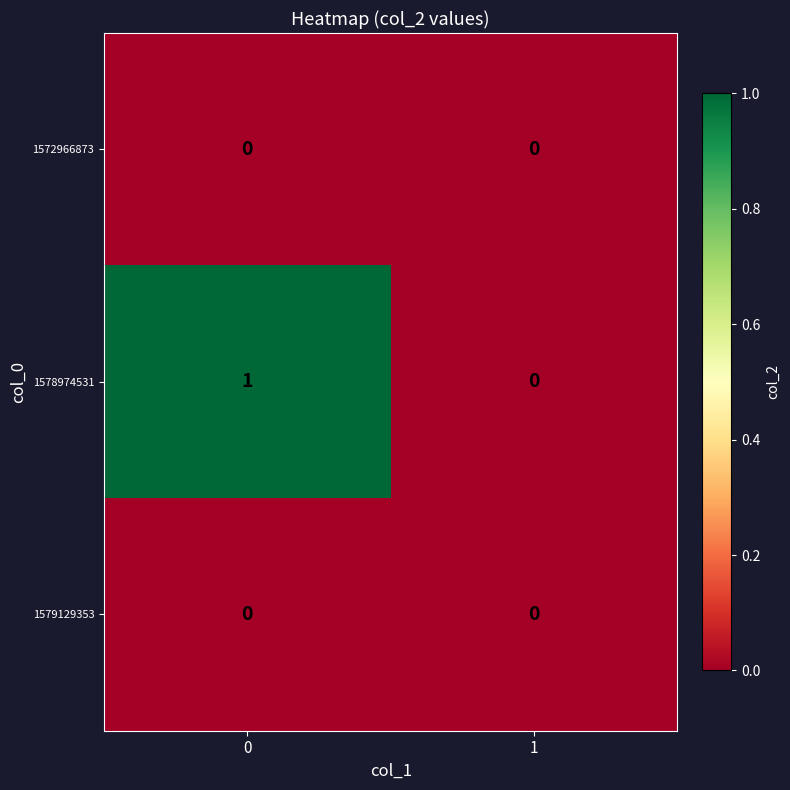

Between 0 and 1, which series saw the biggest shift?

1578974531